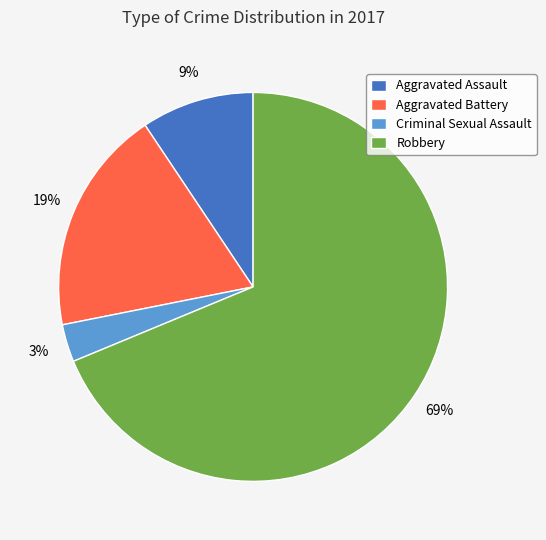

What is the largest slice in the pie chart?

Robbery